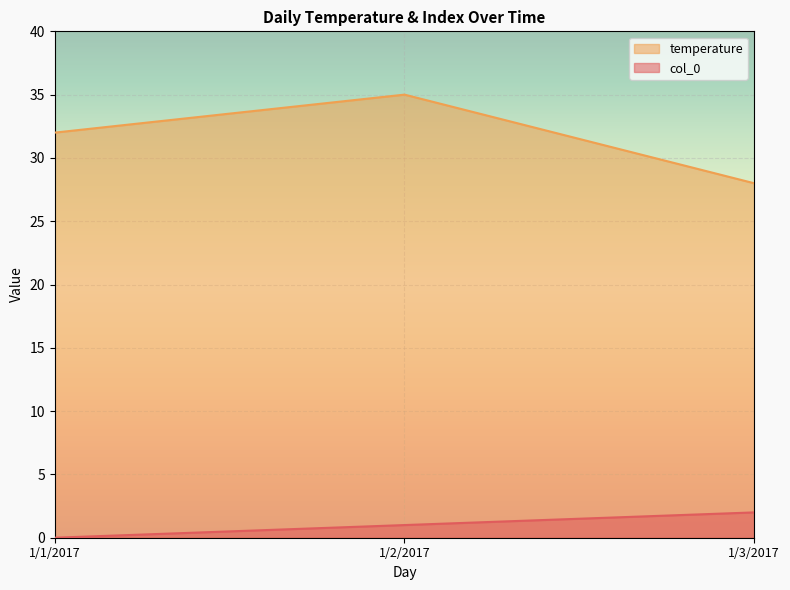

The temperature series shows 42 at 1/3/2017. True or false?

False